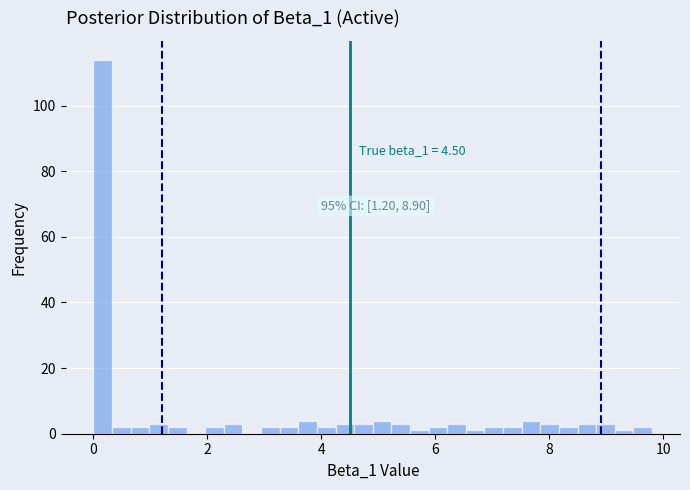

Around what value on the x-axis is the tallest bar? Give the approximate position of its centre, as read against the axis.

0.2